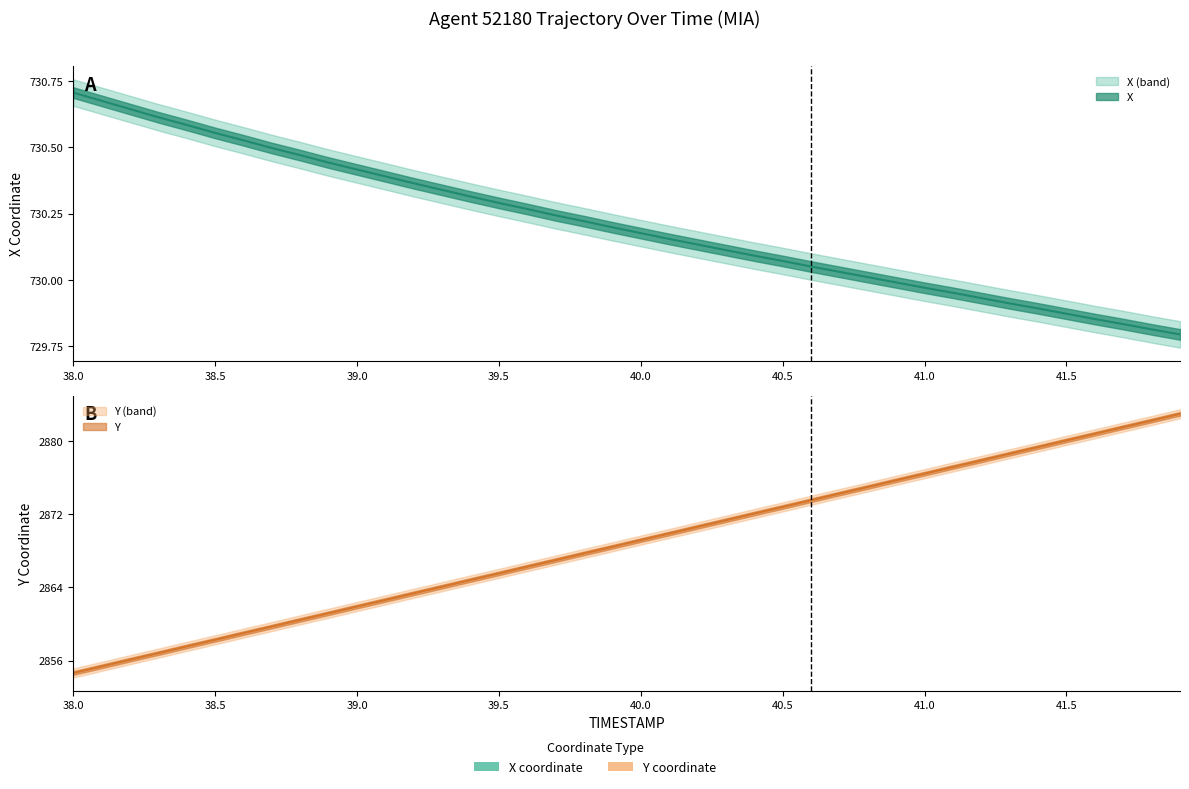

True or false: Y and X cross at least once.

False